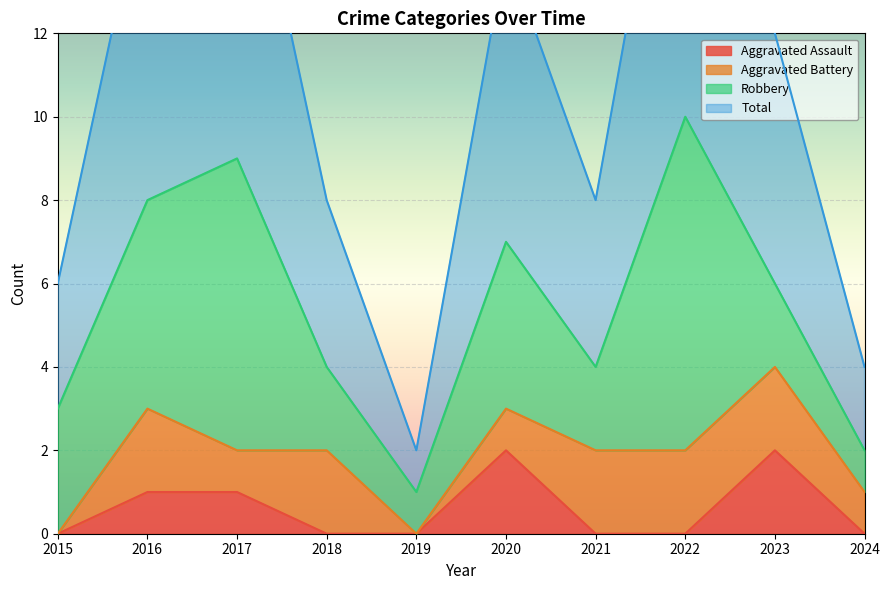

True or false: Aggravated Assault has a value of 1 at 2021.

False